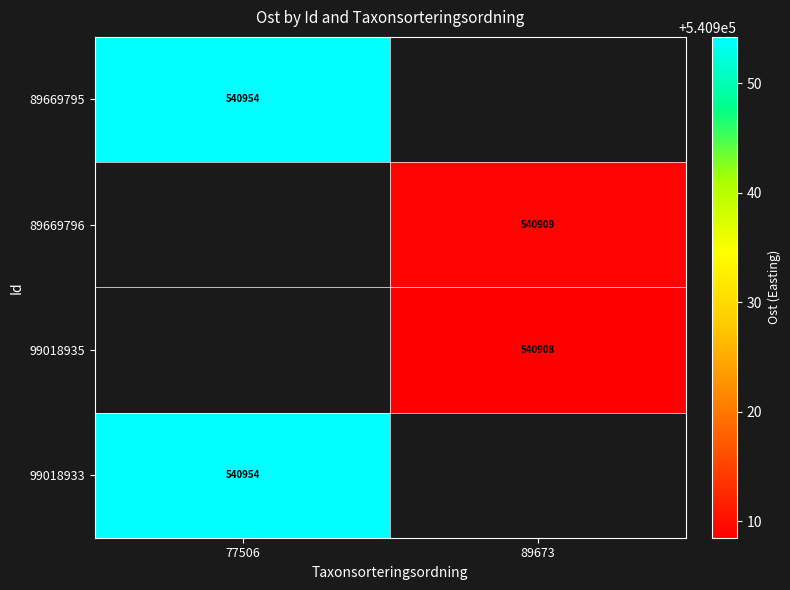

Rank the series by their average value, from highest to lowest.

89669795, 89669796, 99018935, 99018933